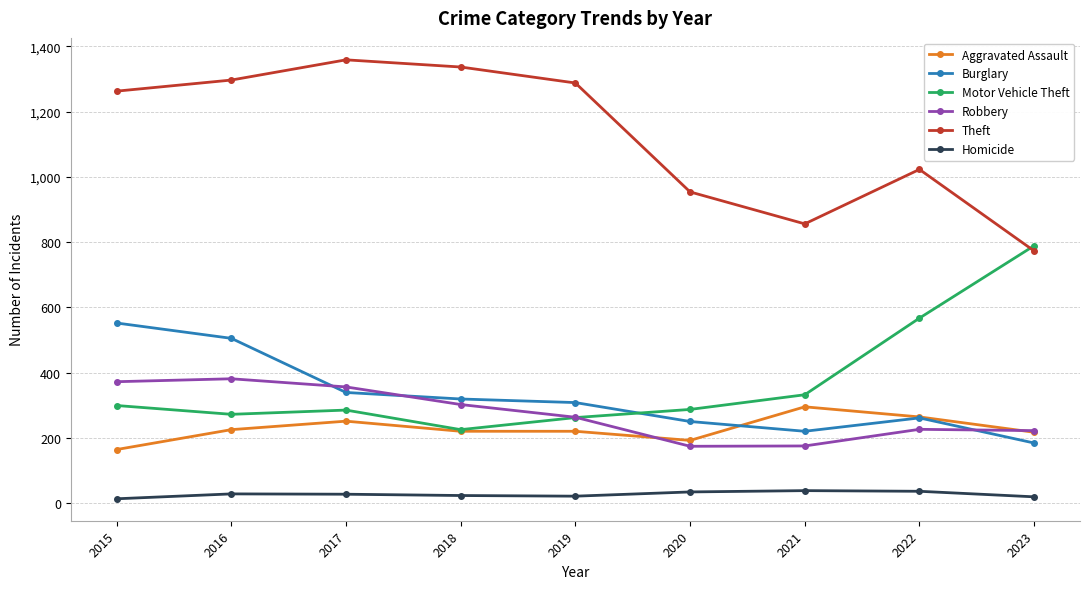

True or false: Robbery and Theft intersect in this chart.

False